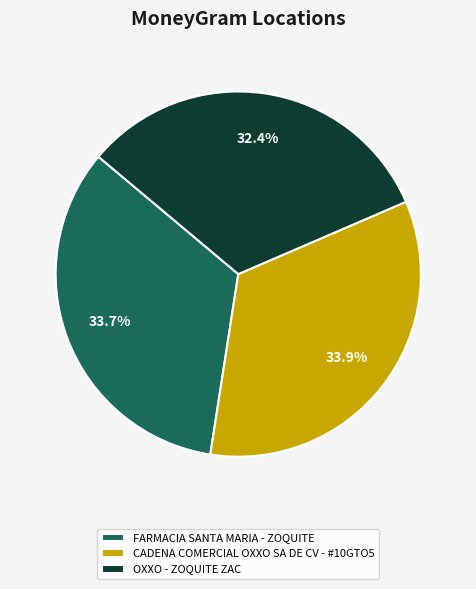

What percentage is NOT represented by OXXO - ZOQUITE ZAC?

67.6%